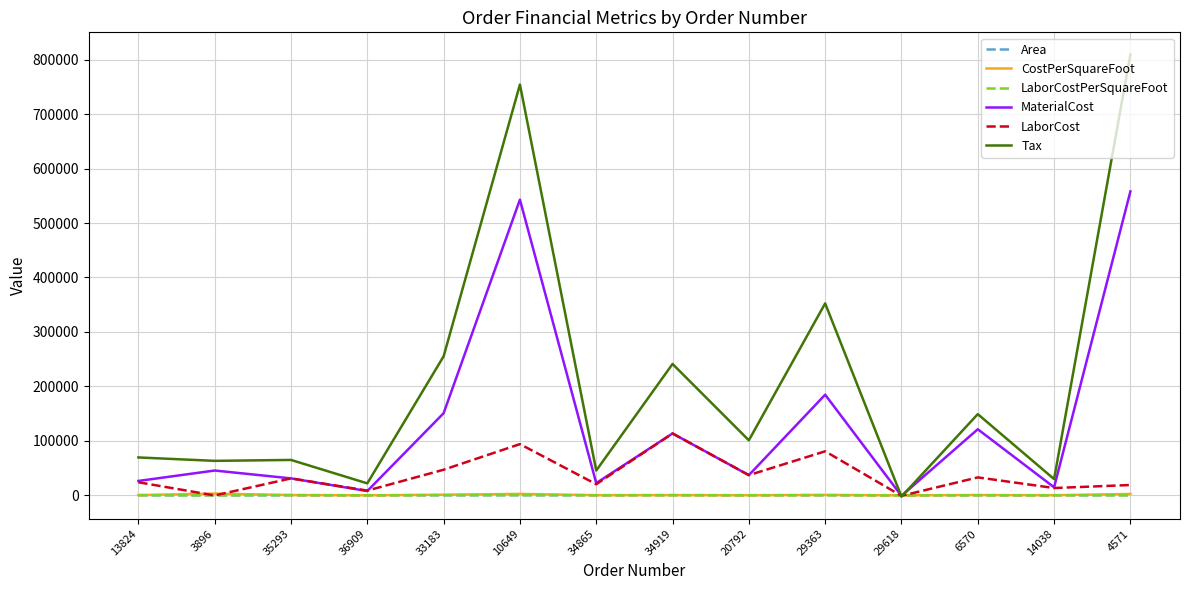

Count the number of categories in the chart.

14